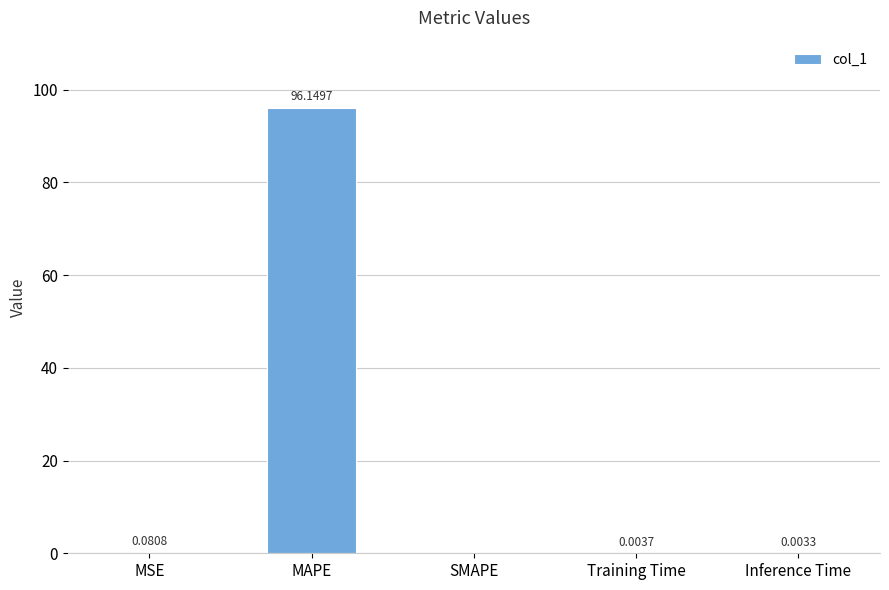

Does the chart contain stacked bars?

No